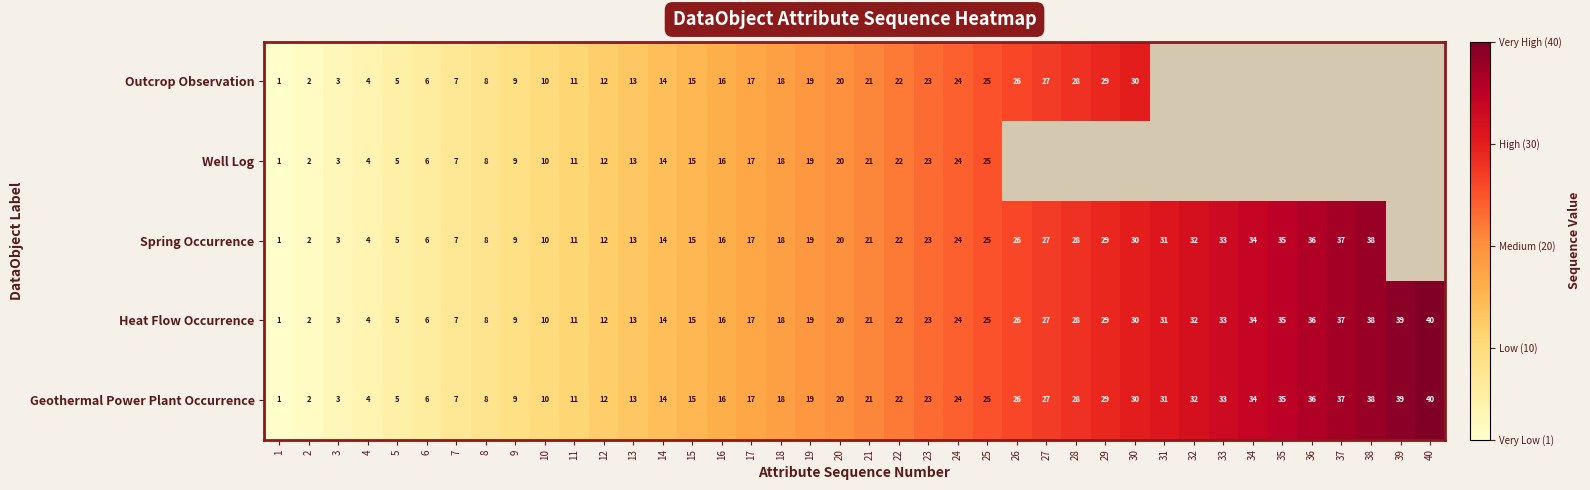

True or false: Outcrop Observation has a value of 32 at 24.

False